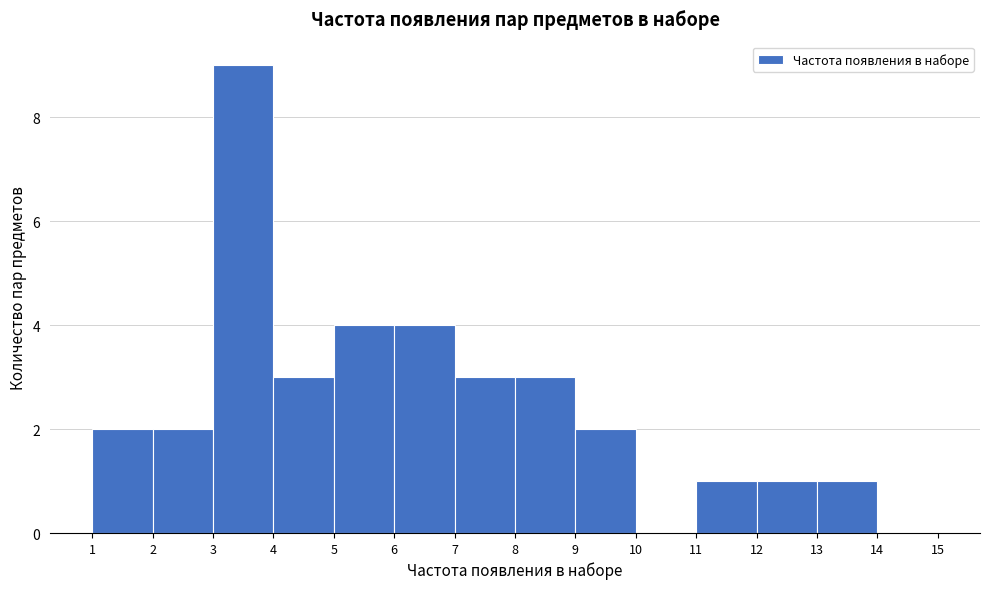

Over which range of the x-axis is the bar tallest?

3 to 4